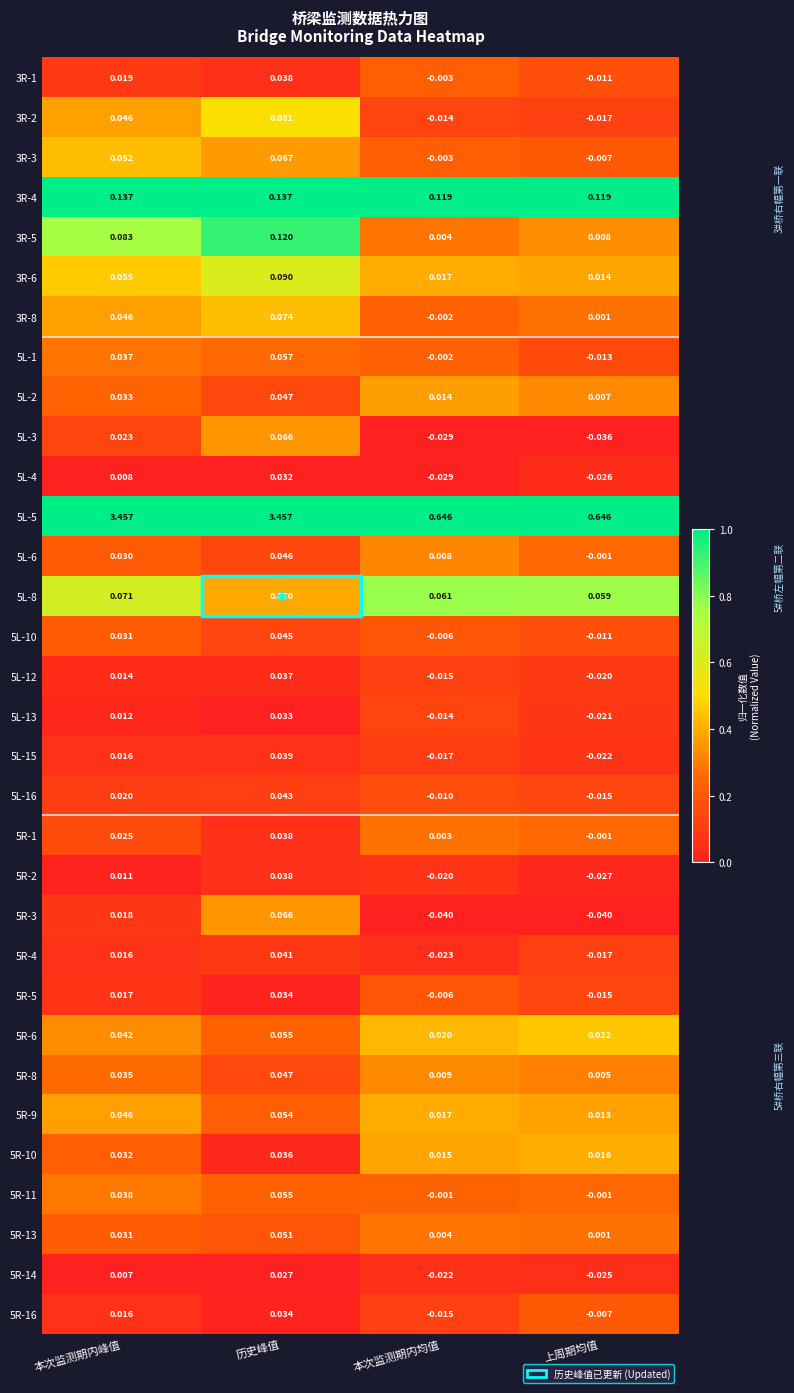

Is the value of 5R-14 at 历史峰值 greater than the value of 3R-2 at 上周期均值?

Yes